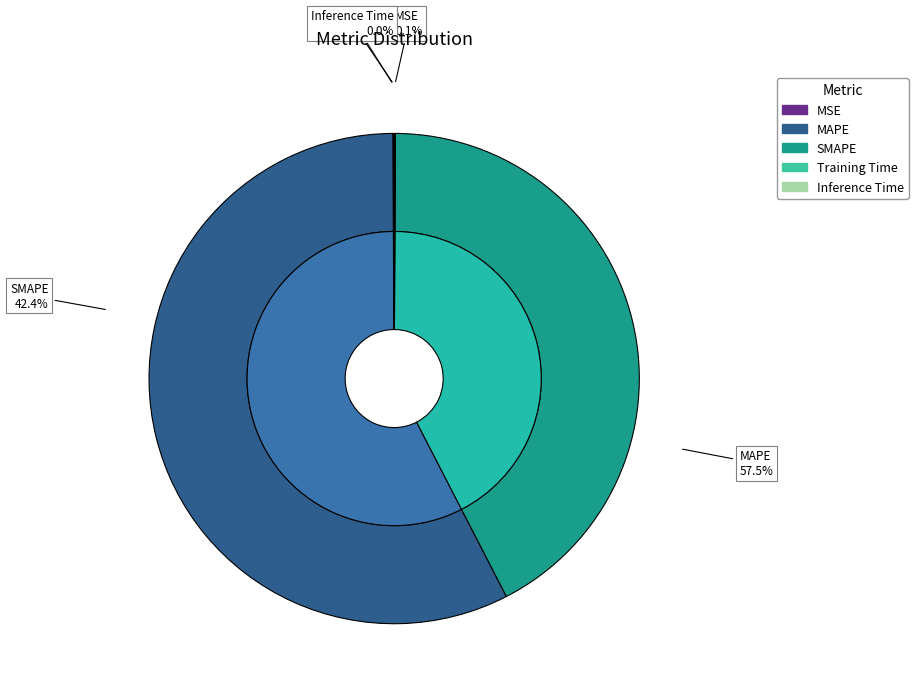

Count the number of slices in the pie.

5